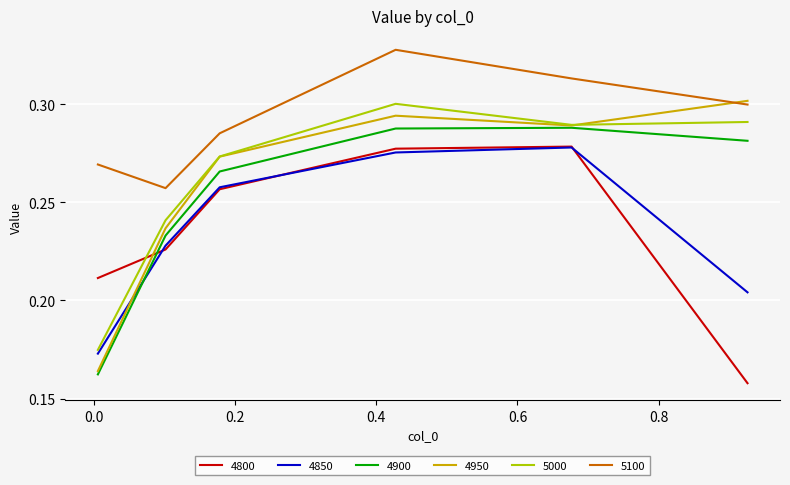

How many lines are shown in the chart?

6